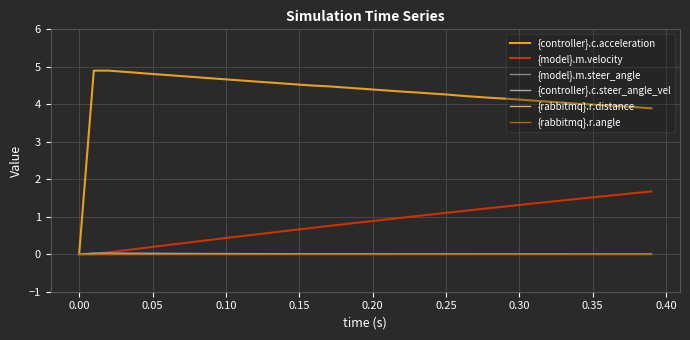

The {rabbitmq}.r.angle series shows 0.0 at 0.30. True or false?

True